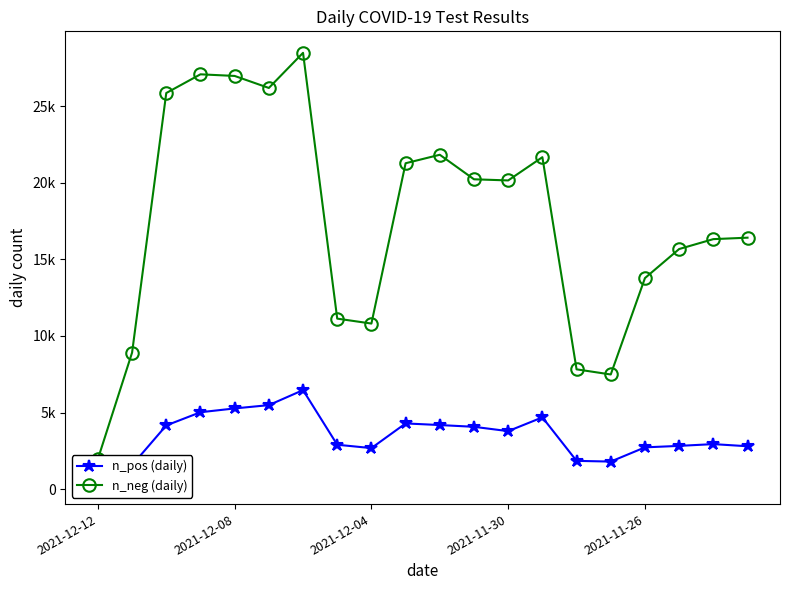

How many series are shown in this chart?

2